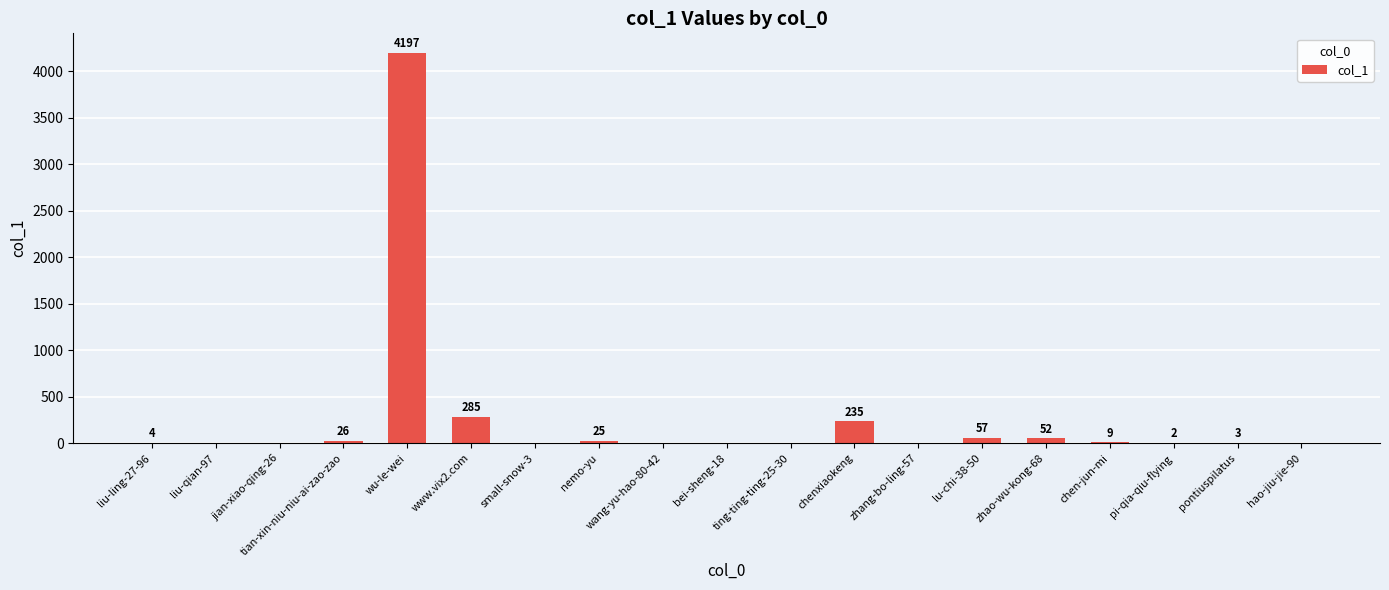

Is it true that the value at bei-sheng-18 is -2716?

False